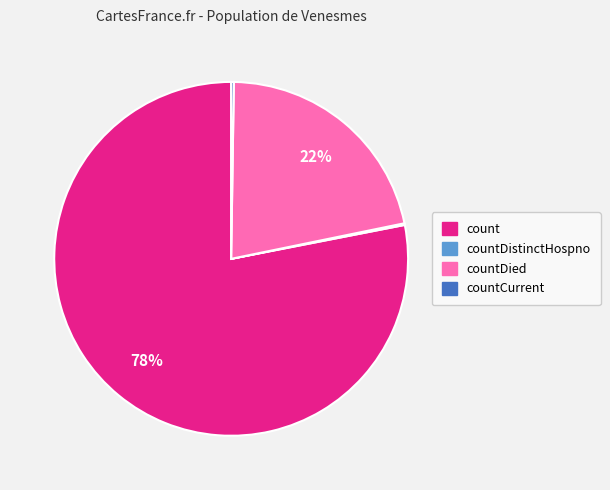

What percentage is the countDied slice, to the nearest percent?

22%